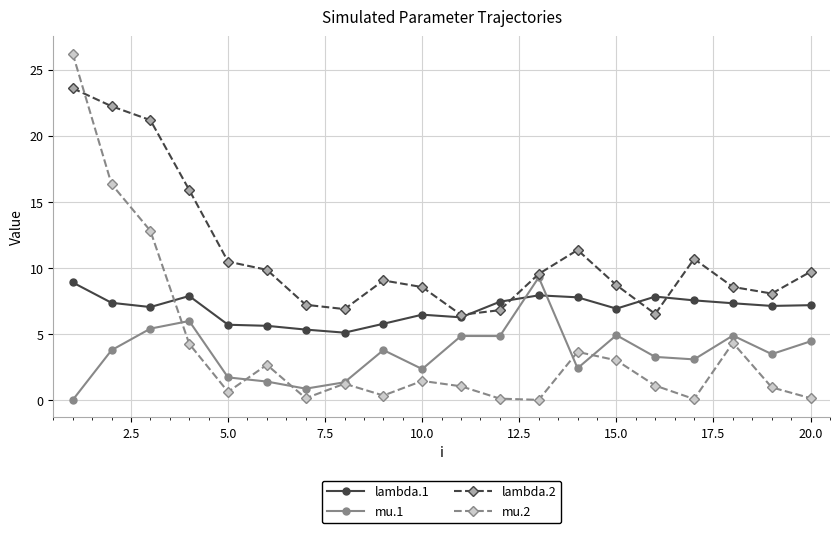

Count the number of data series in this chart.

4